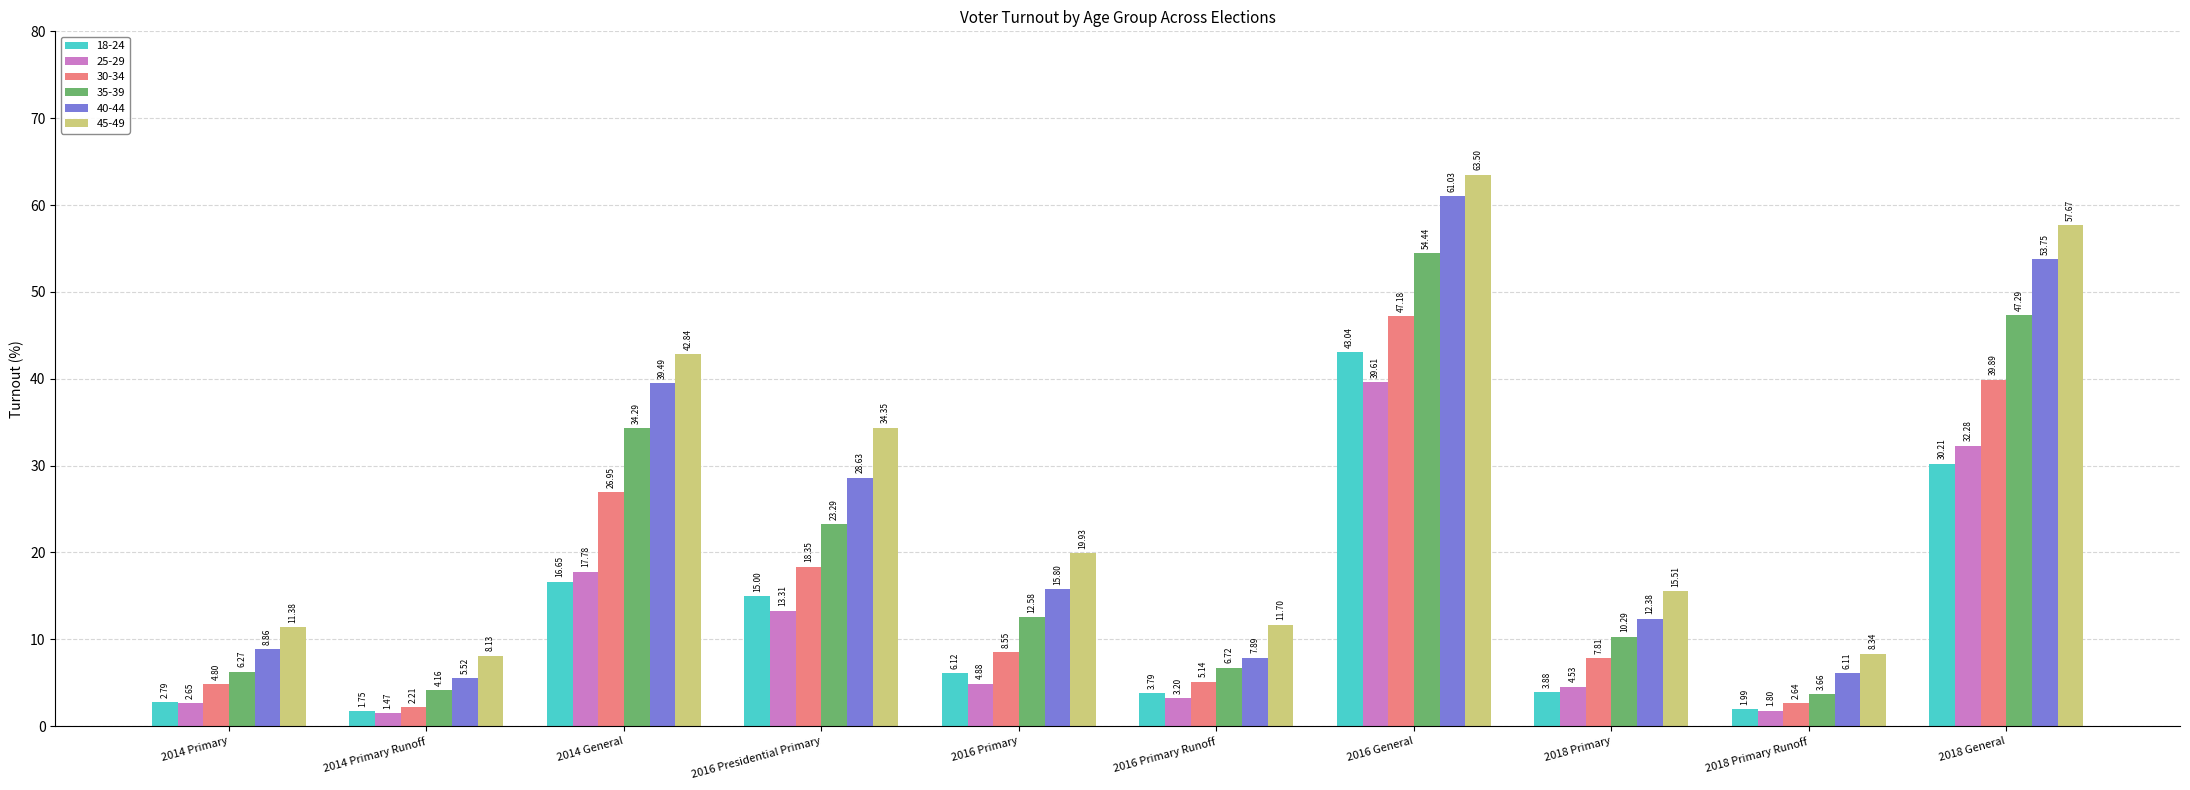

What is the label of the 1st bar from the right?

2018 General